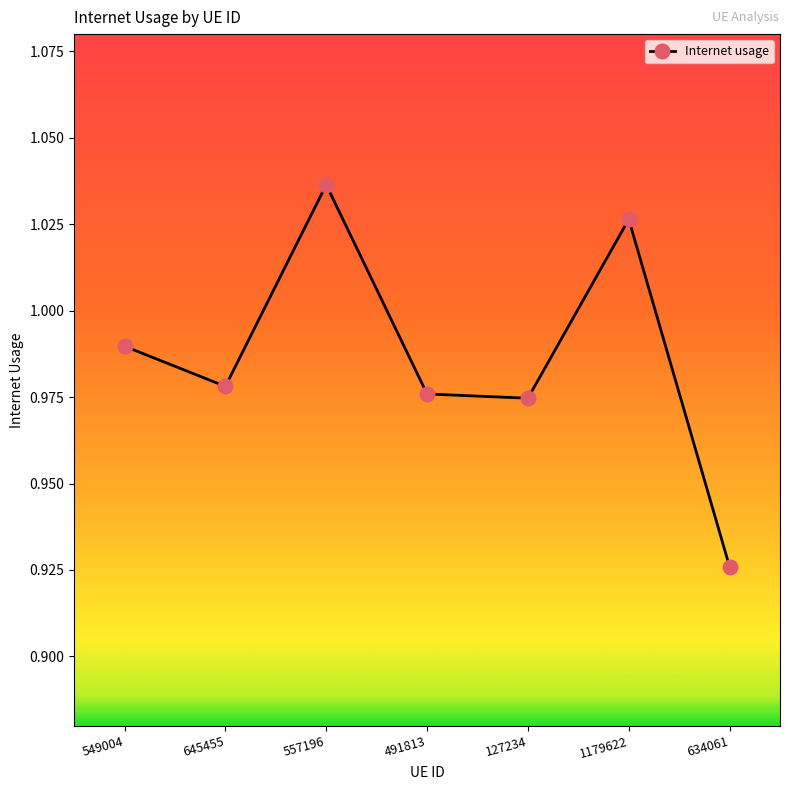

How many points are lower than both their immediate neighbors (excluding endpoints)?

2